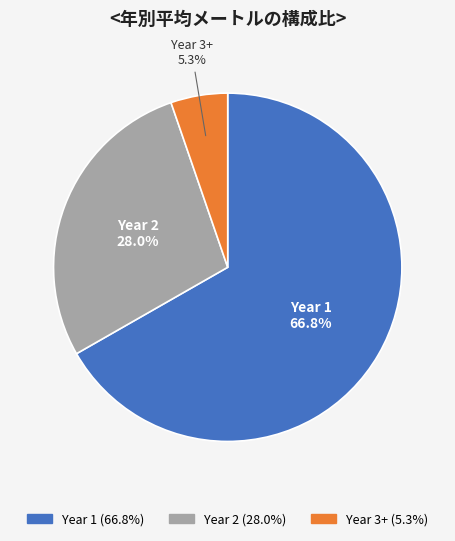

How many segments does this pie chart have?

3